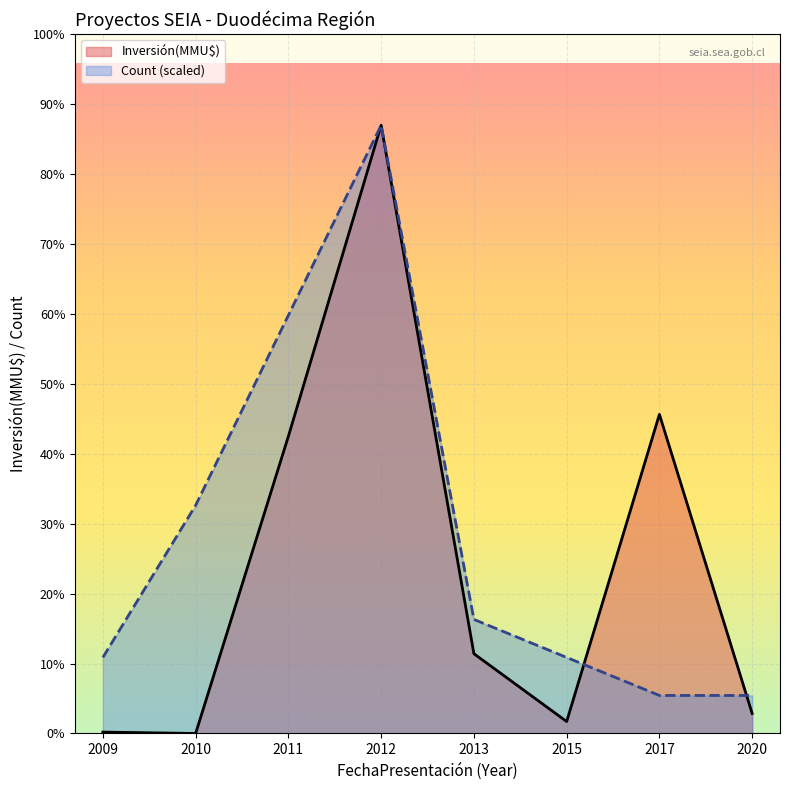

List the series in order of their overall mean, lowest first.

Inversión(MMU$), Count (scaled)